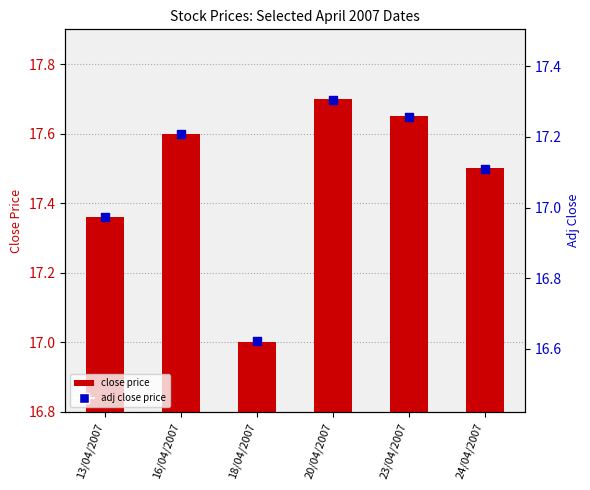

Which series contains the highest Y value?

close price